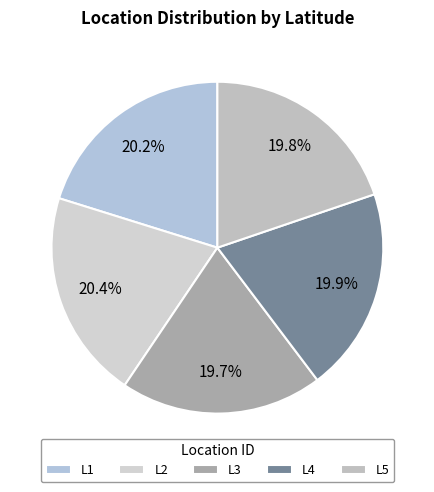

How many slices are in this pie chart?

5